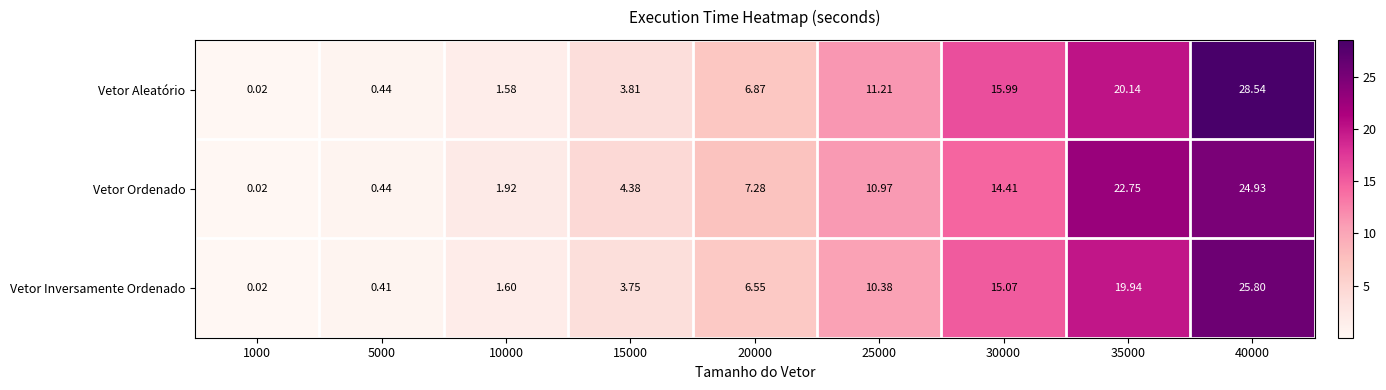

Is the value of Vetor Aleatório at 10000 greater than the value of Vetor Inversamente Ordenado at 20000?

No